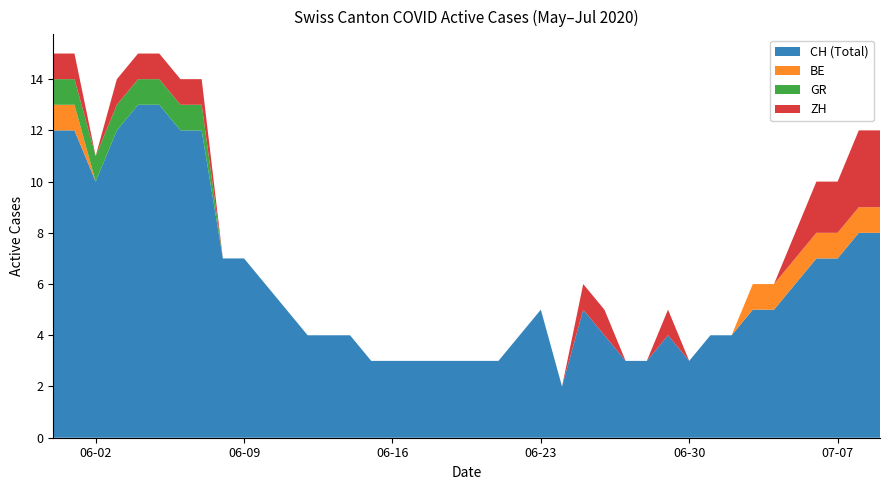

What is the maximum value for CH (Total)?

13